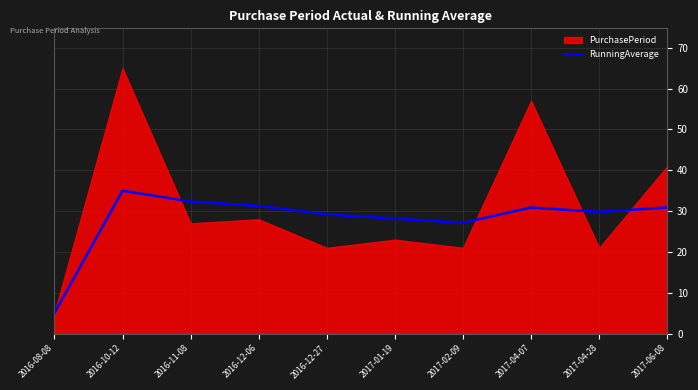

What position from the right is 2016-12-06?

7